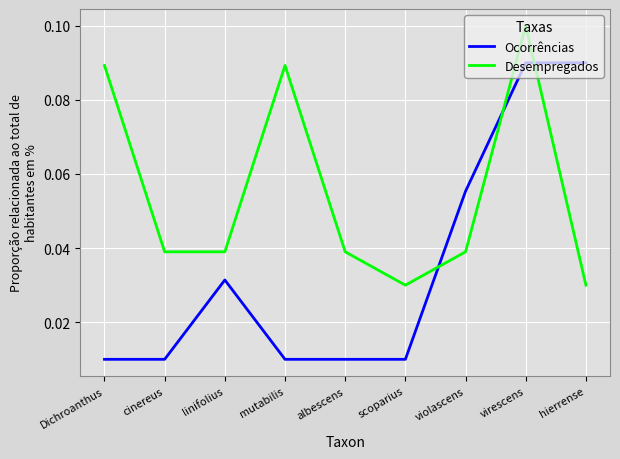

Between which two adjacent categories do Ocorrências and Desempregados first intersect?

scoparius and violascens